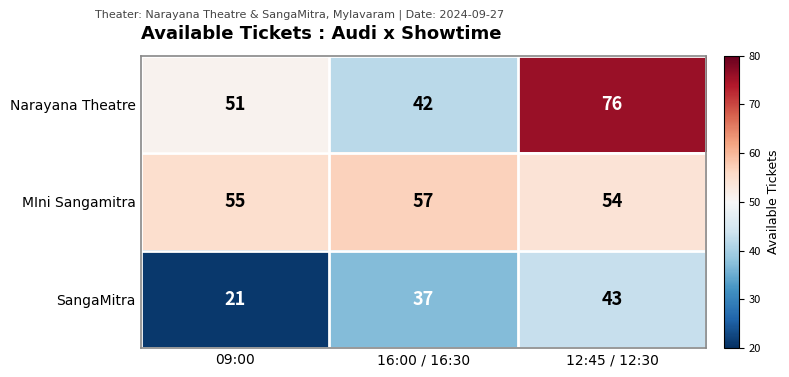

The SangaMitra series shows 43 at 12:45 / 12:30. True or false?

True